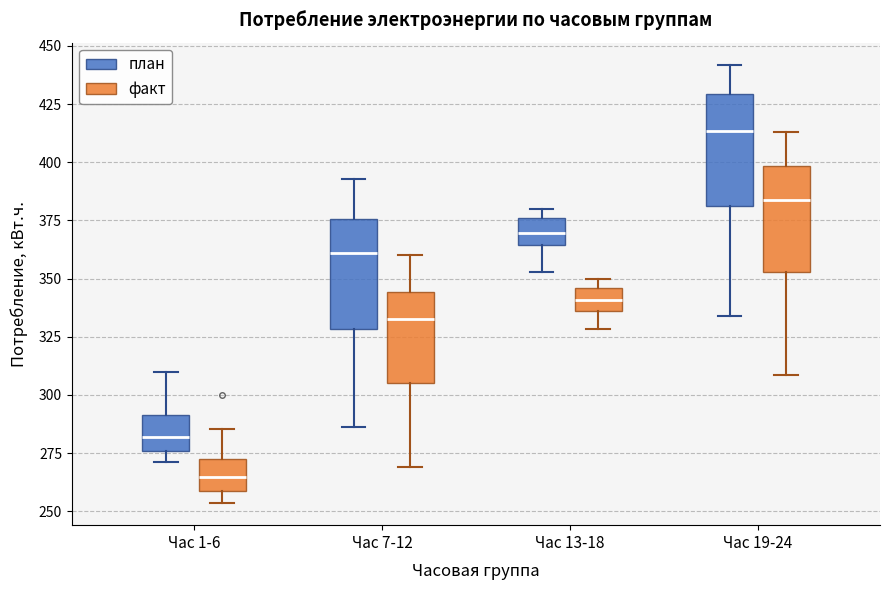

Reading left to right, read every box against the y-axis: the position of its median line, the range the box covers, and the ends of its whiskers. The values are not printed on the chart, so give them approximately, as read against the axis.

Час 1-6 (план): median 280, box 275 to 290, whiskers 270 to 310
Час 1-6 (факт): median 265, box 260 to 270, whiskers 255 to 285
Час 7-12 (план): median 360, box 330 to 375, whiskers 285 to 395
Час 7-12 (факт): median 335, box 305 to 345, whiskers 270 to 360
Час 13-18 (план): median 370, box 365 to 375, whiskers 355 to 380
Час 13-18 (факт): median 340, box 335 to 345, whiskers 330 to 350
Час 19-24 (план): median 415, box 380 to 430, whiskers 335 to 440
Час 19-24 (факт): median 385, box 355 to 400, whiskers 310 to 415